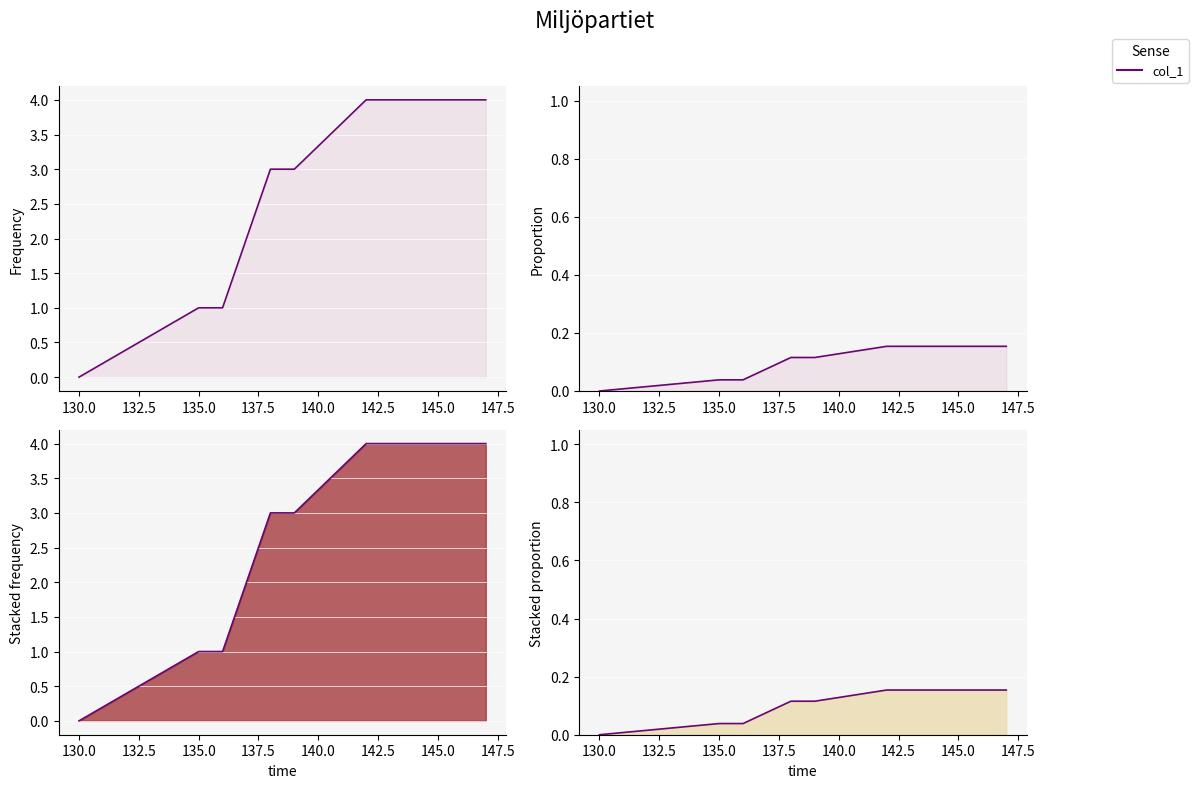

Count the values in the range 0 to 1.

10